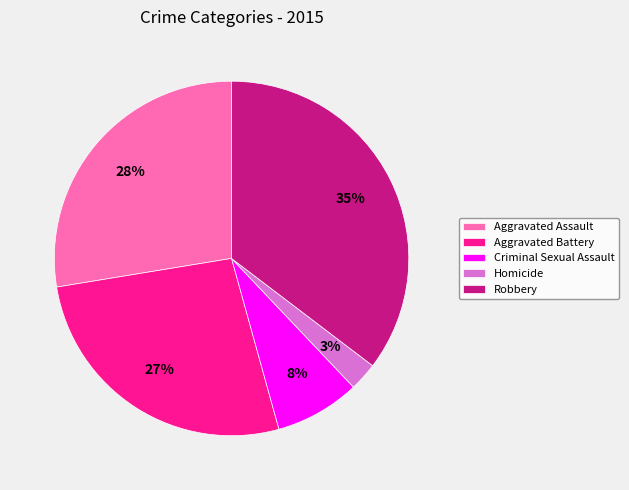

Rank the categories by value from highest to lowest.

Robbery, Aggravated Assault, Aggravated Battery, Criminal Sexual Assault, Homicide